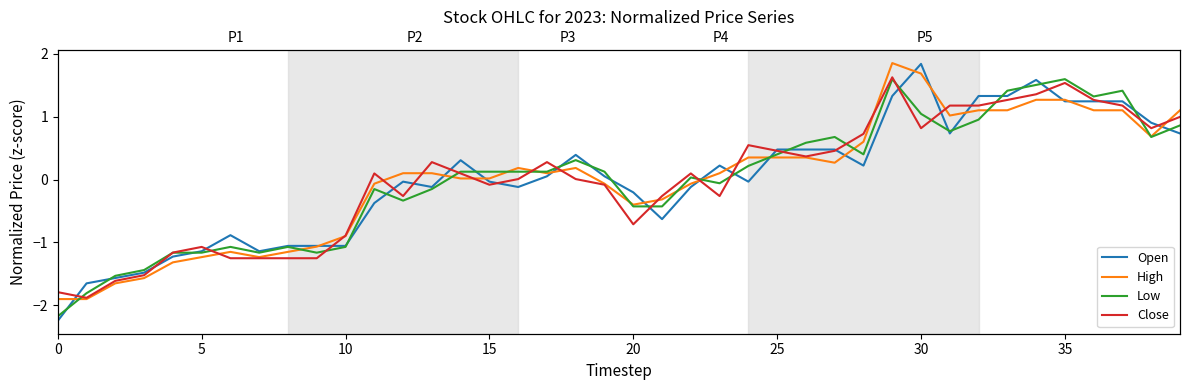

What is the value of the Low point at the 38th from the left?

1.4